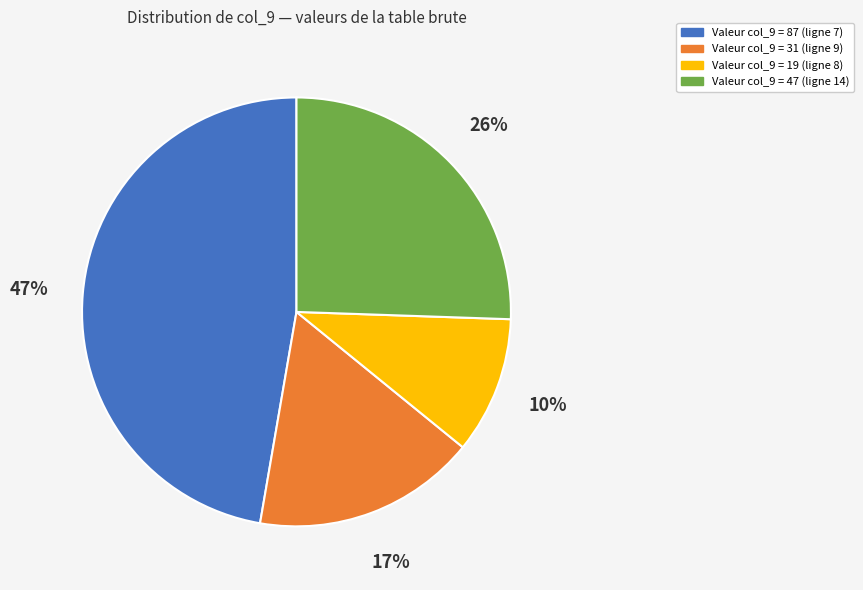

Which slice is the largest?

Valeur col_9 = 87 (ligne 7)